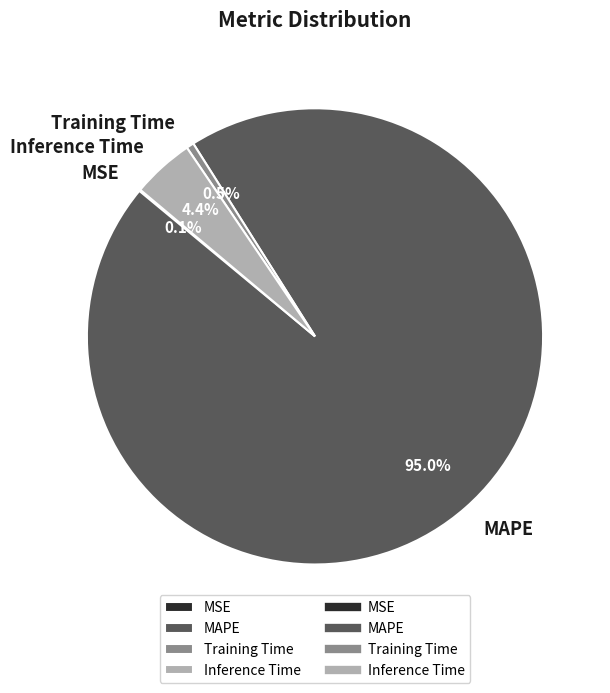

Is it true that MAPE is 95% of the pie?

True